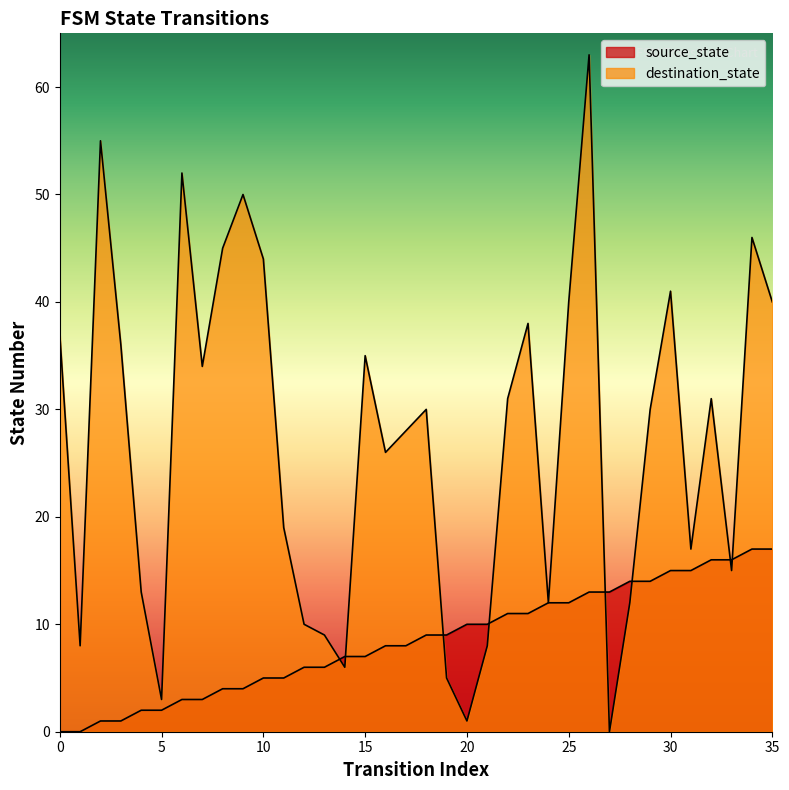

How many lines are shown in the chart?

2